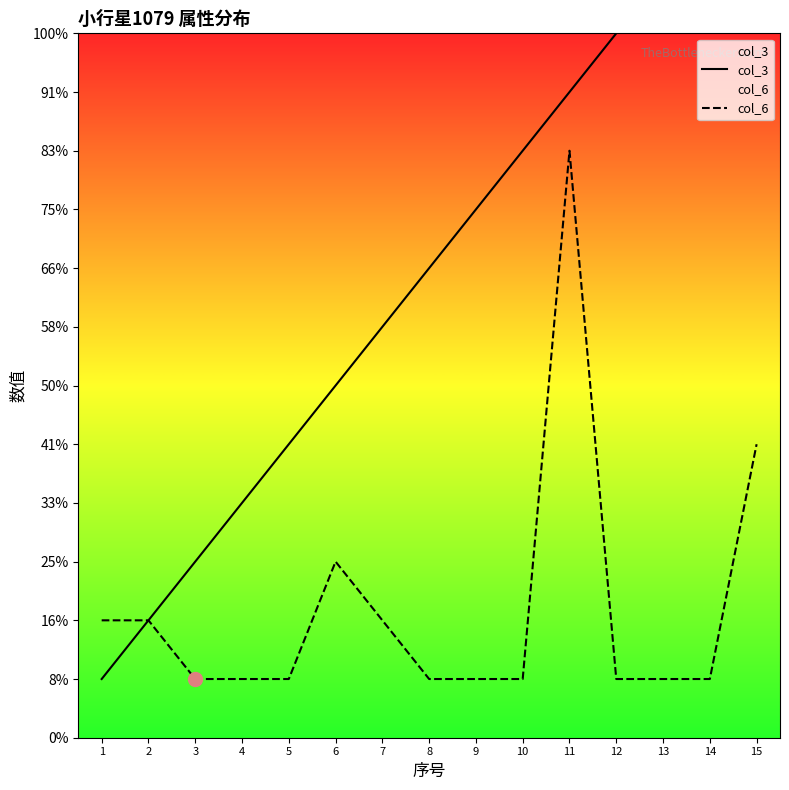

At which label does col_3 first exceed 8?

9